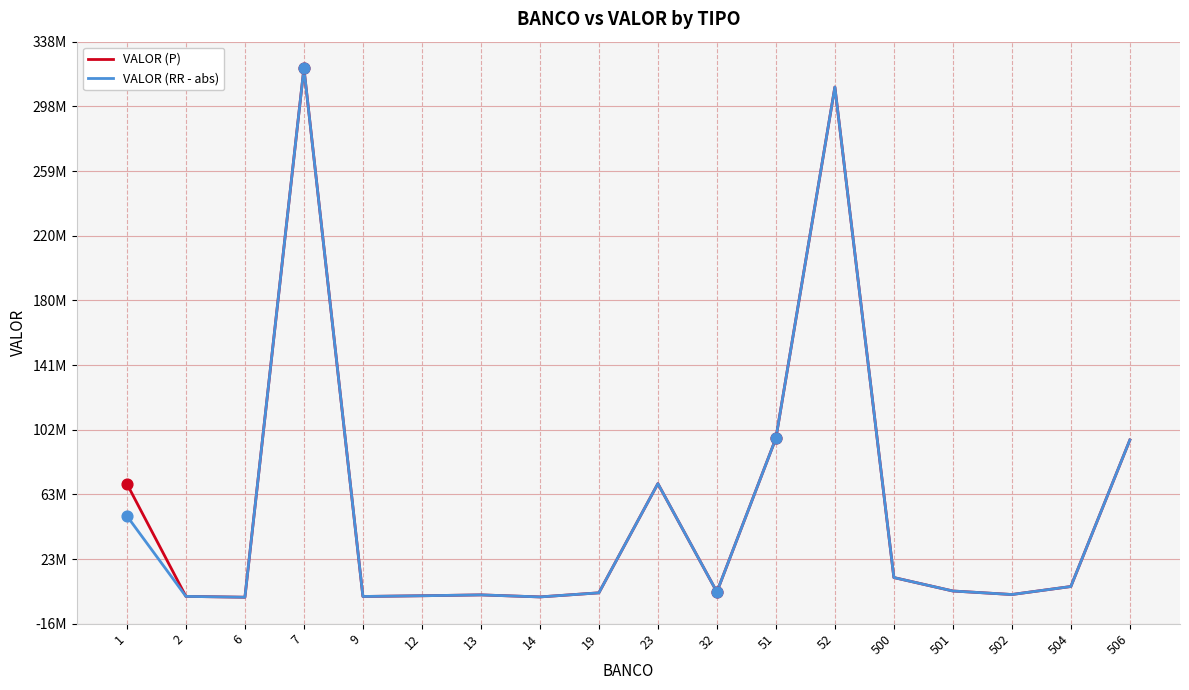

Which series has the largest total across all categories?

VALOR (P)